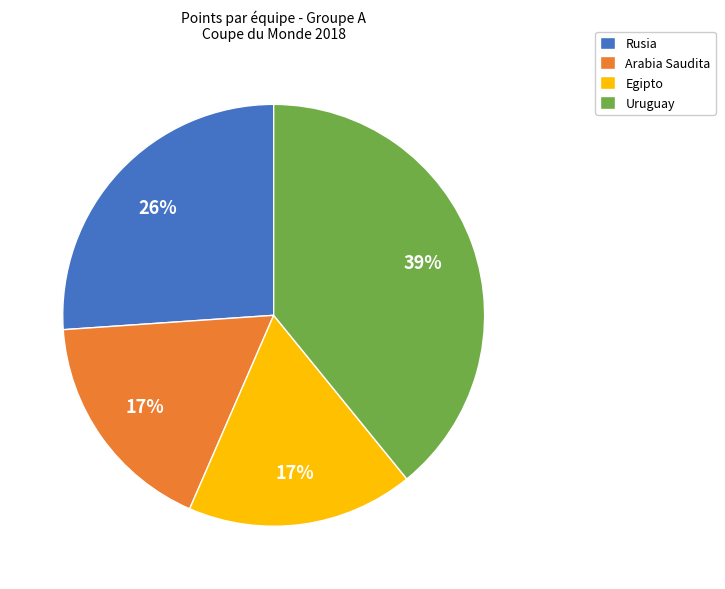

To the nearest percent, what is the difference between the Arabia Saudita and Uruguay slice percentages?

22%